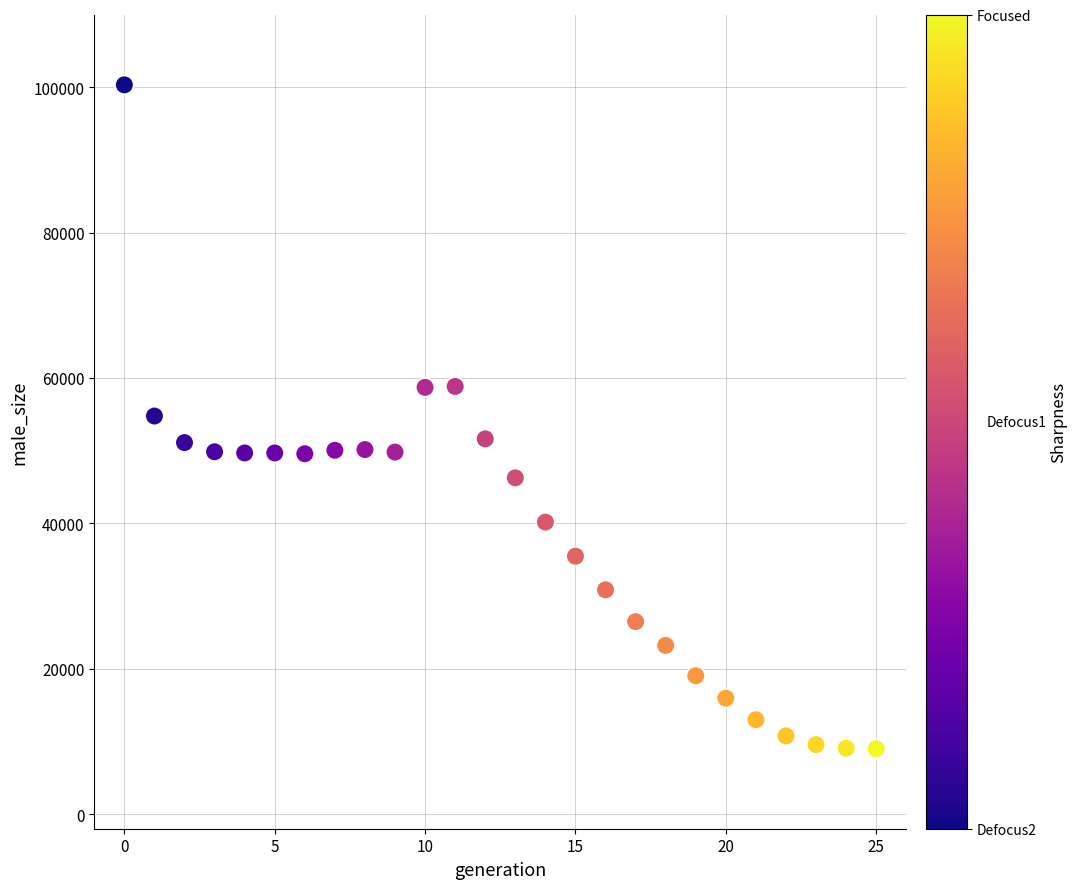

What is the range of Y values (max minus min)?

91321